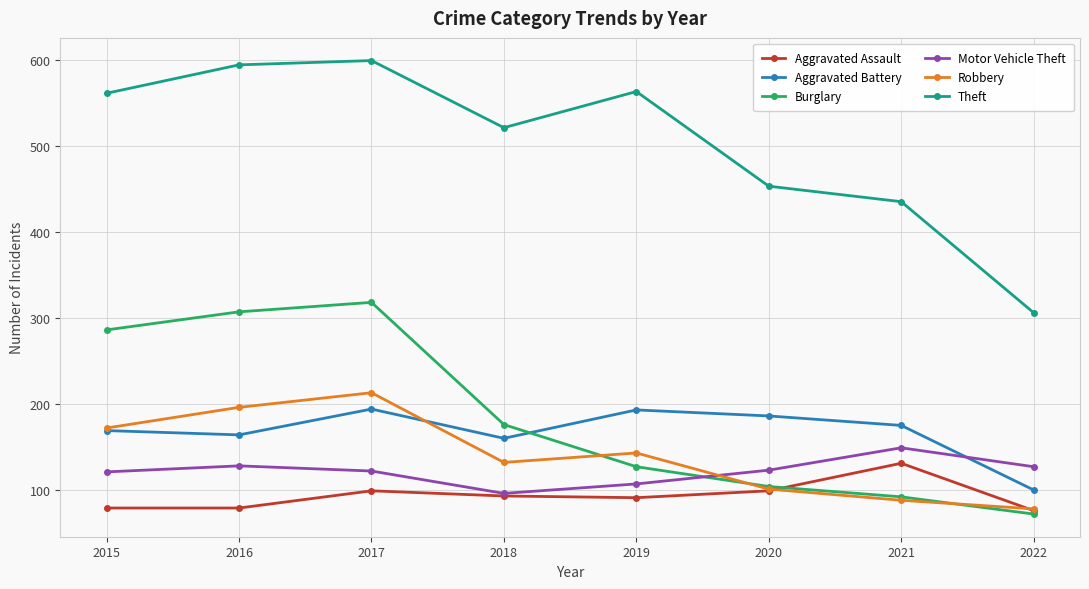

What is the highest value of the Motor Vehicle Theft series?

149